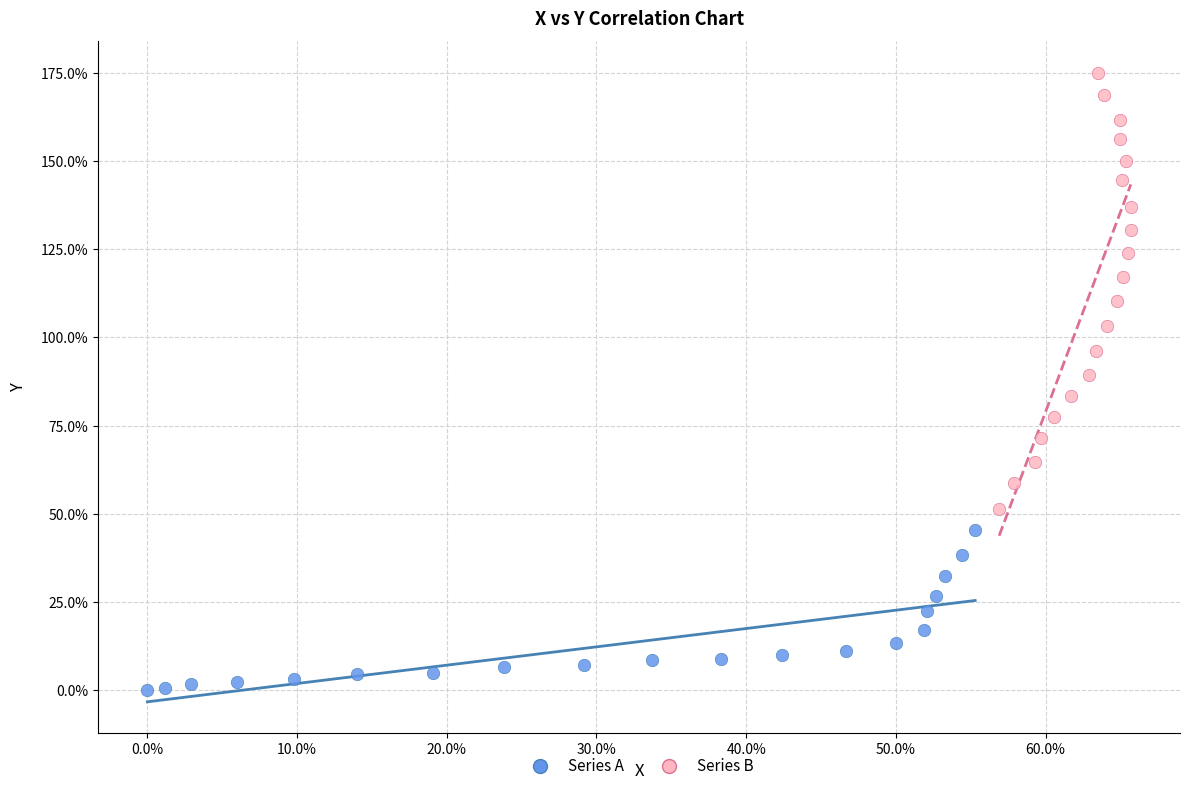

Which series contains the highest Y value?

Series B